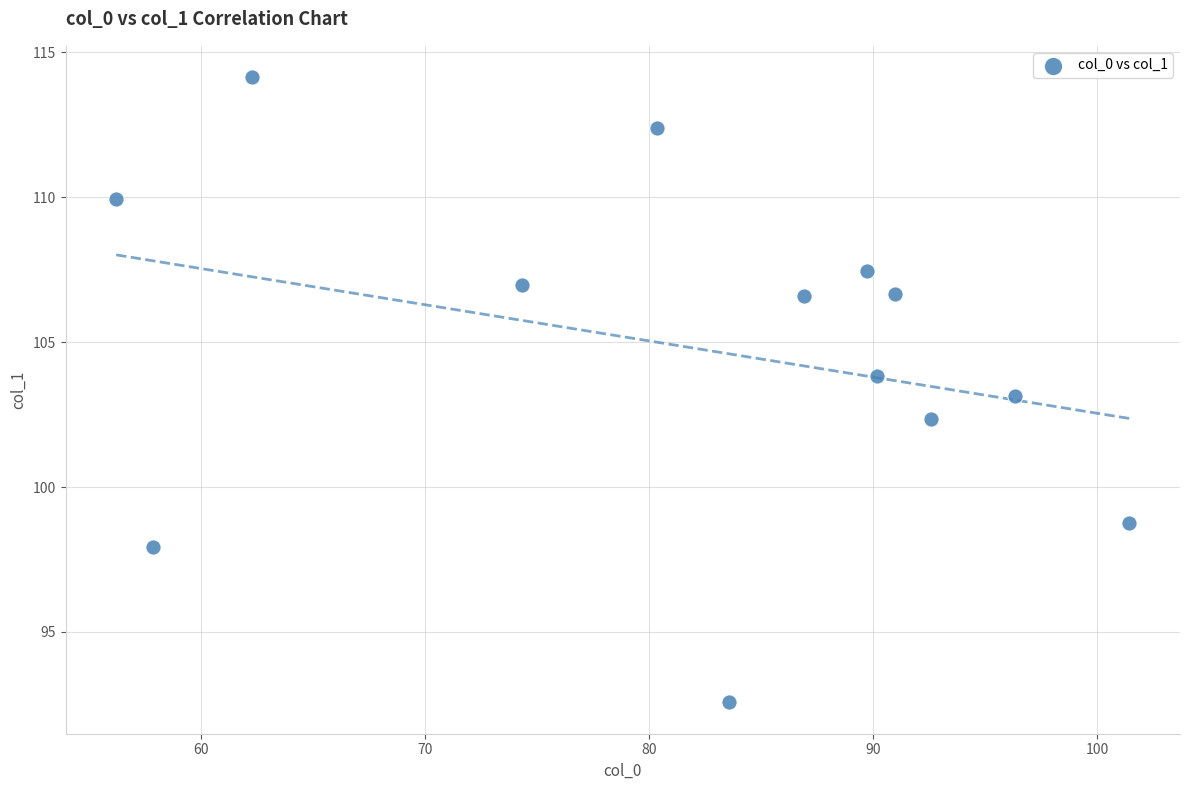

What is the range of Y values (max minus min)?

21.6